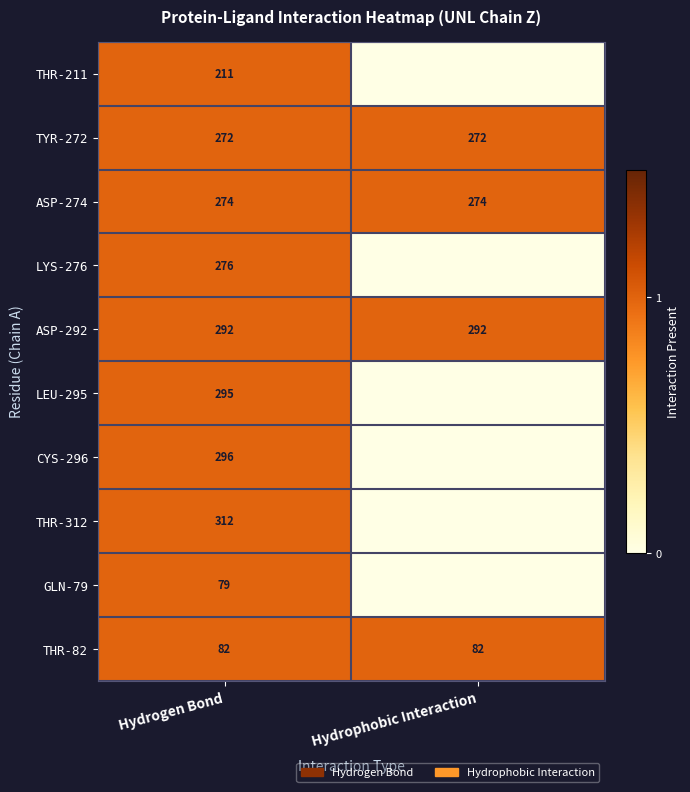

Which category has the lowest value across all series?

Hydrophobic Interaction